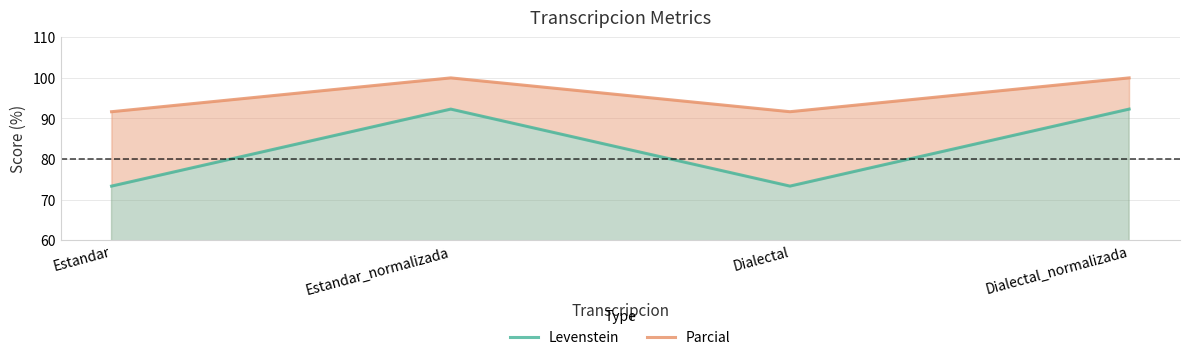

True or false: Parcial and Levenstein intersect in this chart.

False